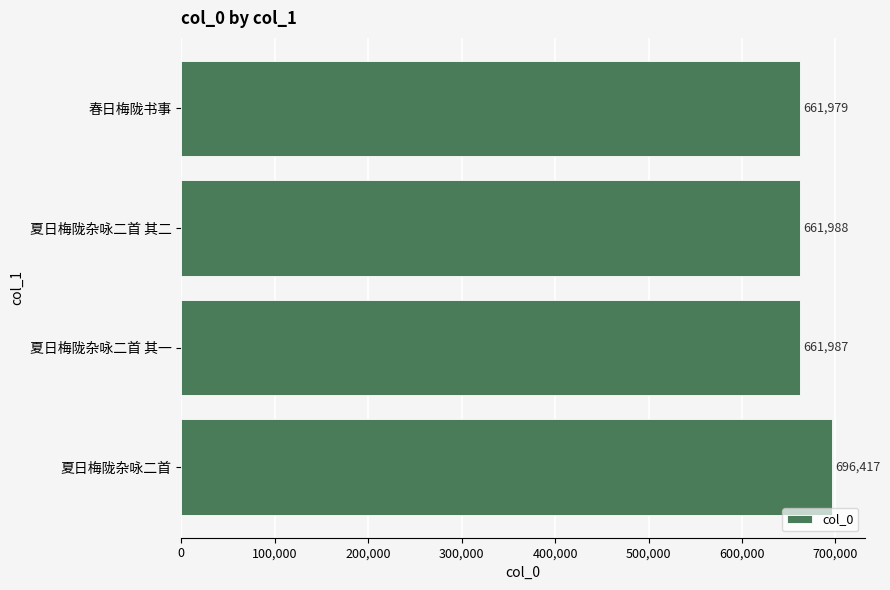

Does the chart contain stacked bars?

No